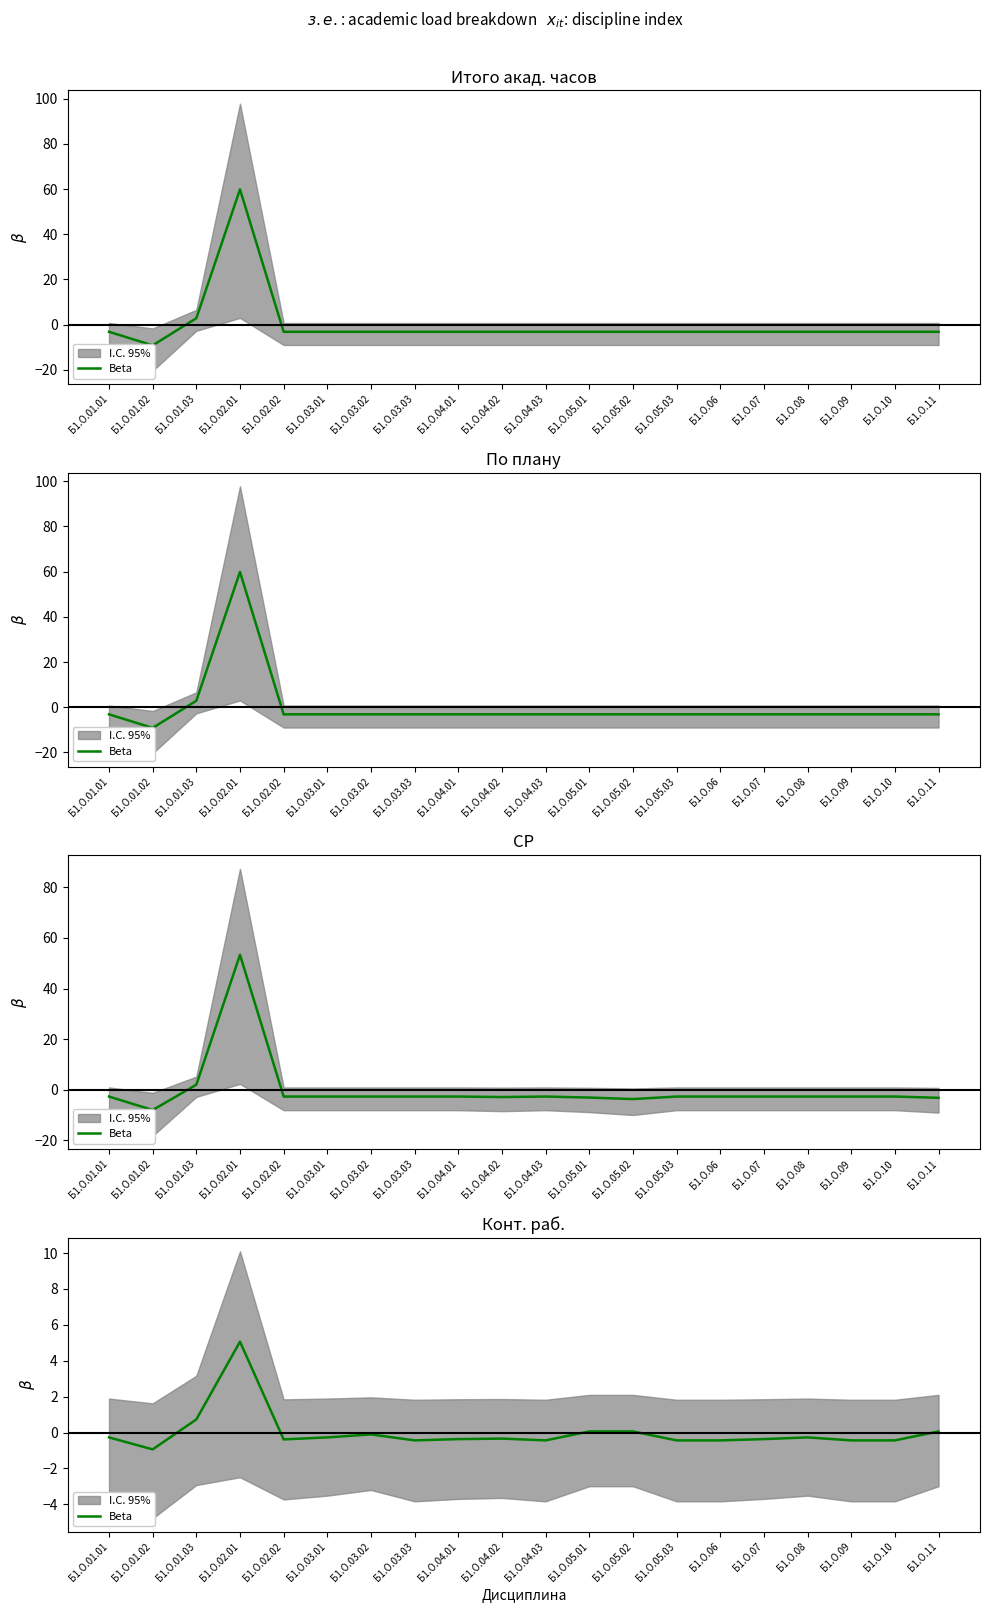

What is the value of the 15th point from the left?

-0.4